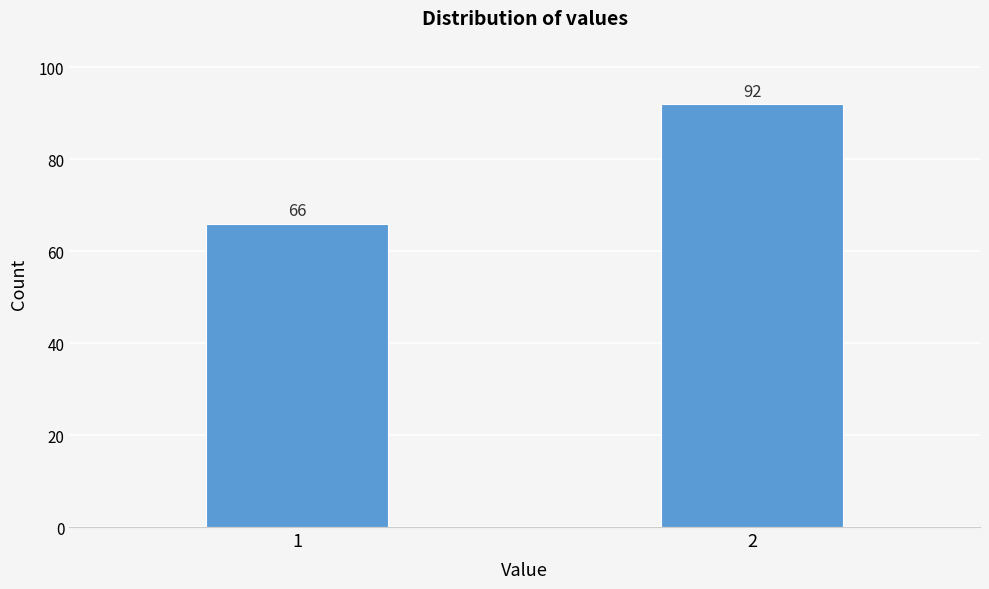

Reading left to right, extract all data points from this chart.

66	92